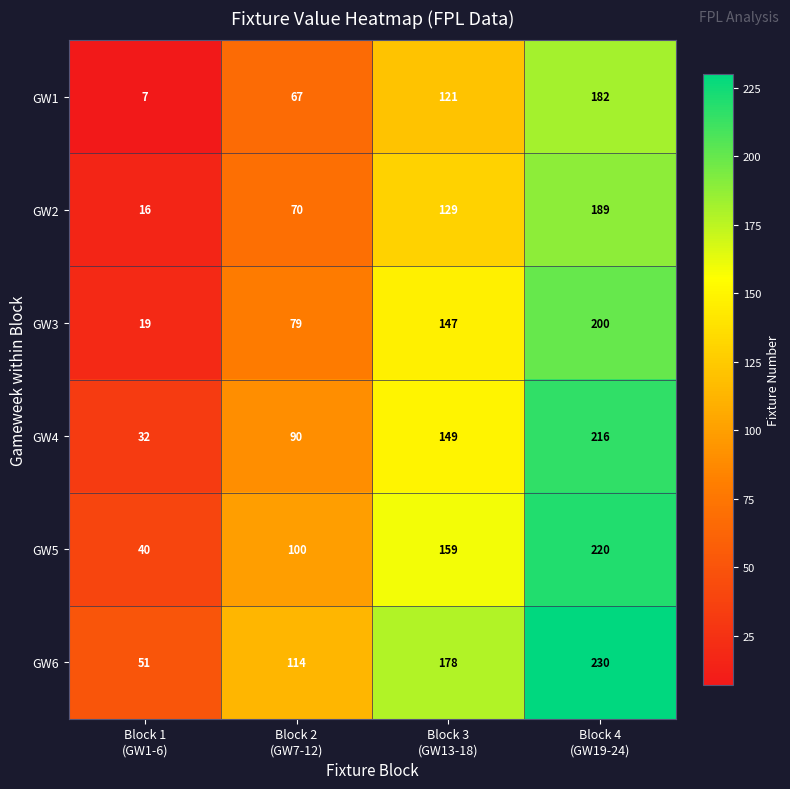

Rank the series by their maximum value, from highest to lowest.

GW6, GW5, GW4, GW3, GW2, GW1